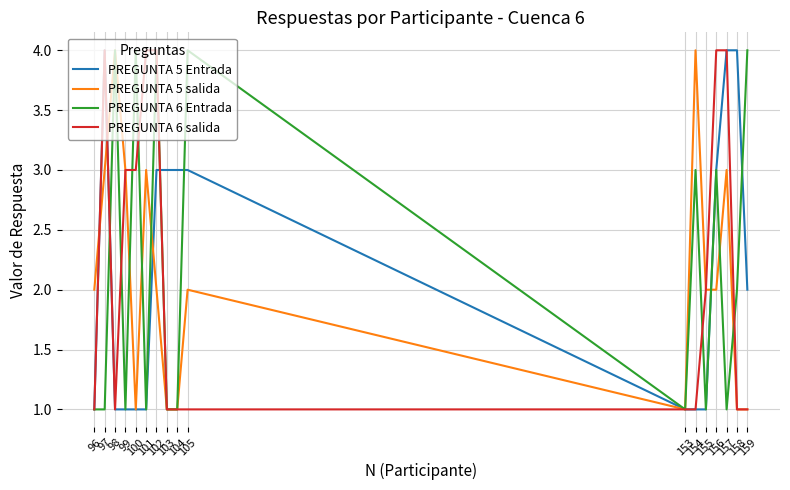

Is it true that PREGUNTA 6 Entrada equals 1 at 97?

True